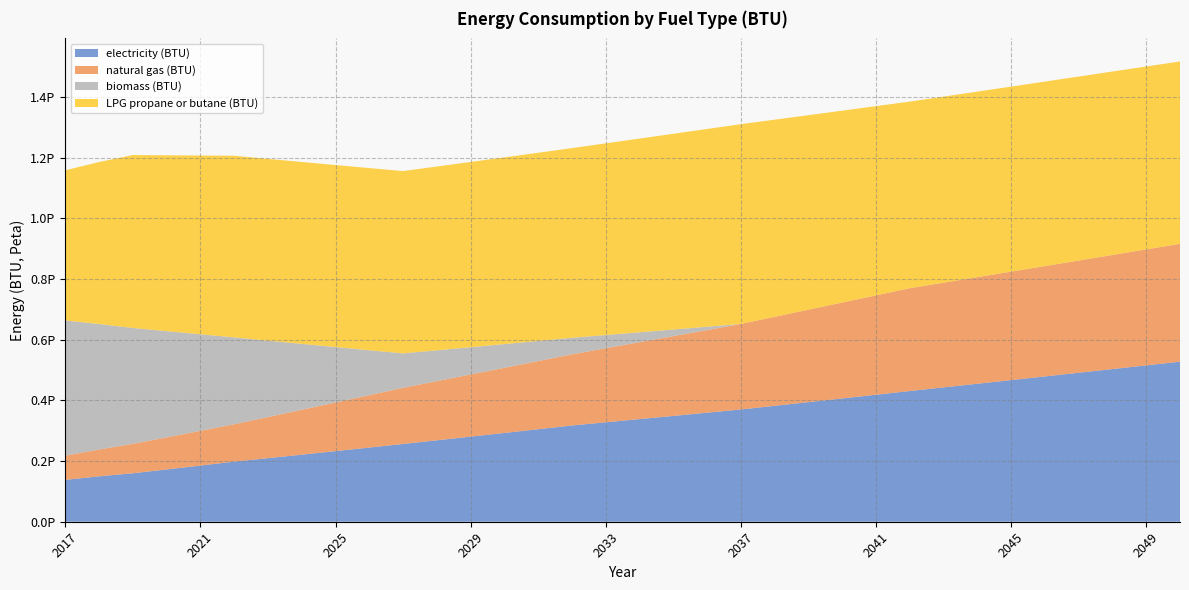

Reading left to right, list all the values displayed in this chart.

electricity (BTU): 2017=138072746554958.0	2018=149664740983425.8	2019=159757190310013.2	2020=172378681762116.3	2021=185172321143325.2	2022=198128194549526.6	2023=209548141548372.2	2024=221089925163841.9	2025=232747455198638.2	2026=244515040707328.6	2027=256387357806973.2	2028=268398409989416.6	2029=280500210301751.2	2030=292687908921818.0	2031=304956995562155.1	2032=317303270267702.6	2033=327768155203911.2	2034=338277866417225.8	2035=348830412176733.9	2036=359423917025448.2	2037=370056613417512.8	2038=382138734634282.6	2039=394263067881495.8	2040=406427596018399.8	2041=418630428410401.7	2042=430869791164792.9	2043=442848053692514.4	2044=454862459609750.3	2045=466911567593985.2	2046=478994011953272.3	2047=491108497729749.9	2048=503253796178714.6	2049=515428740590064.1	2050=527632222422230.6
natural gas (BTU): 2017=79673863962399.0	2018=88372453808874.0	2019=97071043655349.0	2020=105769633501824.0	2021=114468223348299.1	2022=123166813194774.1	2023=135570676664859.4	2024=147974540134944.7	2025=160378403605029.9	2026=172782267075115.2	2027=185186130545200.5	2028=195070688038174.9	2029=204955245531149.4	2030=214839803024123.8	2031=224724360517098.2	2032=234608918010072.7	2033=244084670714489.0	2034=253560423418905.3	2035=263036176123321.7	2036=272511928827738.0	2037=281987681532154.4	2038=293394214715083.4	2039=304800747898012.6	2040=316207281080941.7	2041=327613814263870.8	2042=339020347446799.9	2043=345216025819445.5	2044=351411704192091.1	2045=357607382564736.8	2046=363803060937382.4	2047=369998739310028.0	2048=376194417682673.6	2049=382390096055319.2	2050=388585774427964.9
biomass (BTU): 2017=445691698173606.5	2018=413855749557588.7	2019=382019800941570.9	2020=350183852325553.1	2021=318347903709535.2	2022=286511955093517.5	2023=251901707592573.7	2024=217291460091629.8	2025=182681212590685.9	2026=148070965089742.0	2027=113460717588798.0	2028=101680061029039.7	2029=89899404469281.4	2030=78118747909523.1	2031=66338091349764.8	2032=54557434790006.5	2033=43645947832005.2	2034=32734460874003.9	2035=21822973916002.6	2036=10911486958001.3	2037=0.0	2038=0.0	2039=0.0	2040=0.0	2041=0.0	2042=0.0	2043=0.0	2044=0.0	2045=0.0	2046=0.0	2047=0.0	2048=0.0	2049=0.0	2050=0.0
LPG propane or butane (BTU): 2017=495133384726832.2	2018=533991555612341.0	2019=570094758271666.0	2020=579667469953496.4	2021=589240181635326.9	2022=598812893317157.0	2023=599260144932452.8	2024=599707396547748.4	2025=600154648163044.1	2026=600601899778339.9	2027=601049151393635.8	2028=605897114103728.5	2029=610745076813821.2	2030=615593039523914.0	2031=620441002234006.8	2032=625288964944099.4	2033=631960464885766.0	2034=638631964827432.6	2035=645303464769099.2	2036=651974964710765.9	2037=658646464652432.6	2038=649949223104242.8	2039=641251981556052.8	2040=632554740007862.9	2041=623857498459672.8	2042=615160256911482.8	2043=613431954550213.6	2044=611703652188944.5	2045=609975349827675.4	2046=608247047466406.2	2047=606518745105137.0	2048=604790442743867.9	2049=603062140382598.8	2050=601333838021329.8